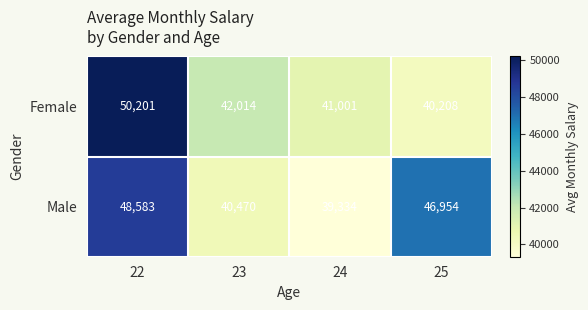

What value does the Female series have at 24, to the nearest 10?

41000